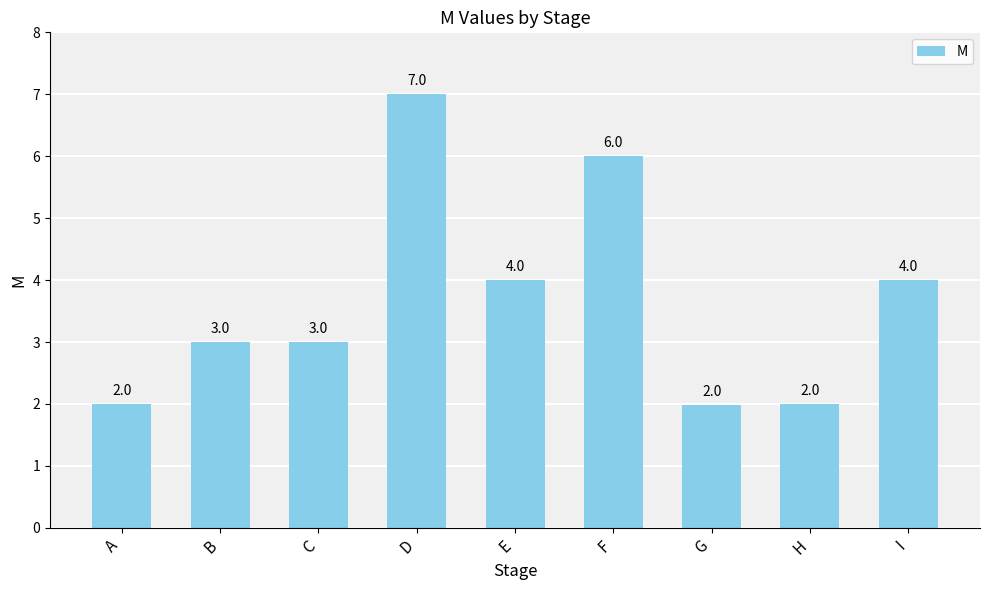

Reading left to right, list all the values displayed in this chart.

A=2.0	B=3.0	C=3.0	D=7.0	E=4.0	F=6.0	G=2.0	H=2.0	I=4.0